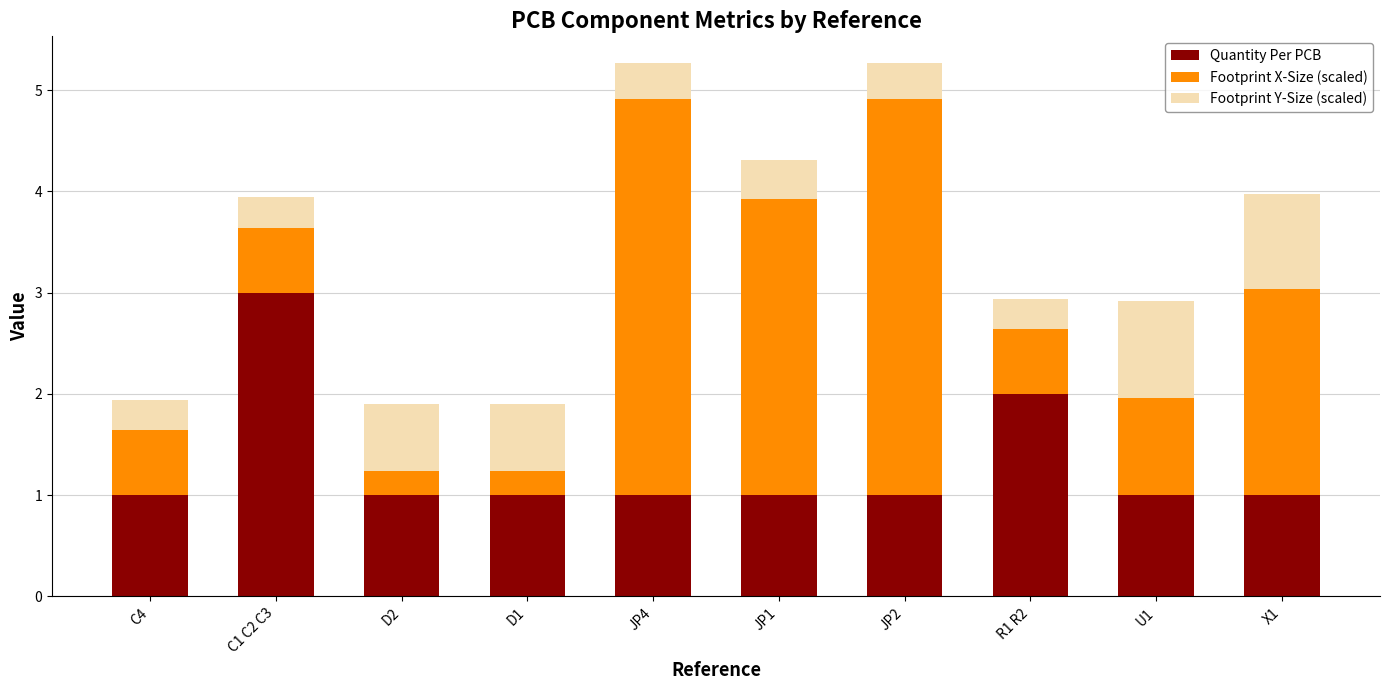

What is the total value across all series at JP4?

5.3